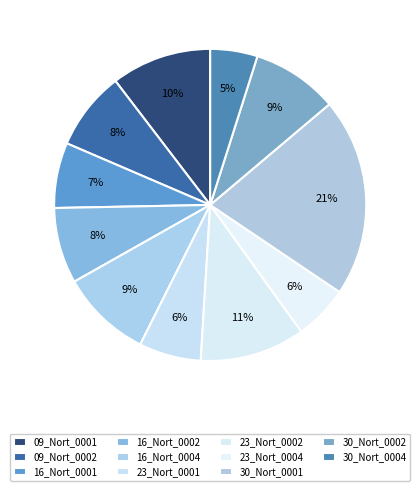

How many segments does this pie chart have?

11